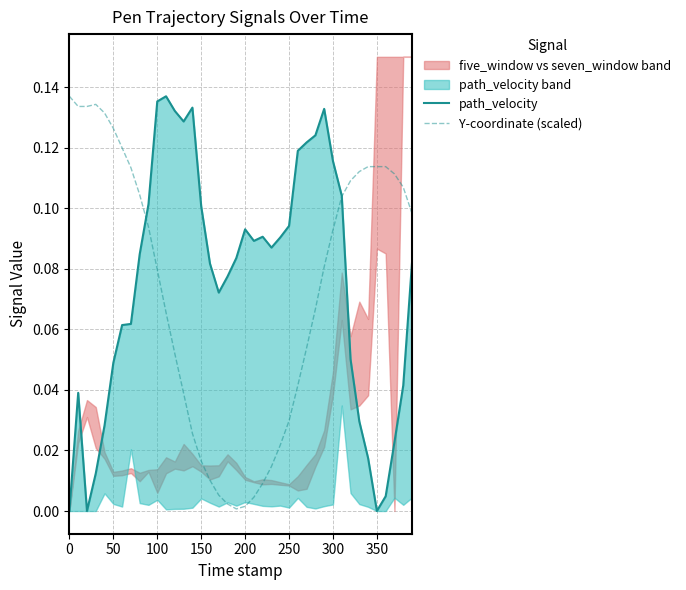

At how many categories does at least one series exceed 0?

40